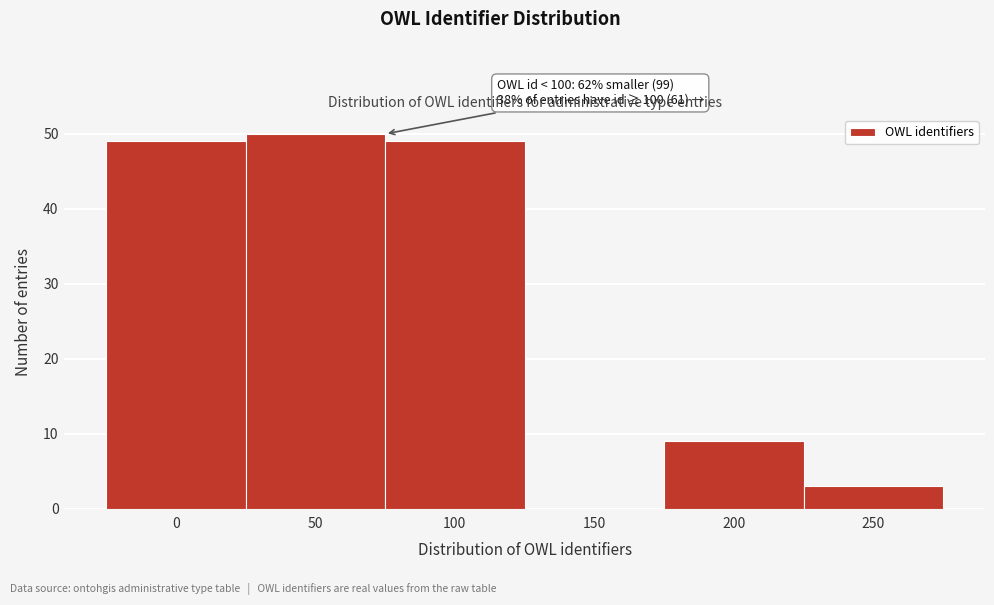

Reading left to right, what are all the values shown in this chart?

0=49	50=50	100=49	150=0	200=9	250=3